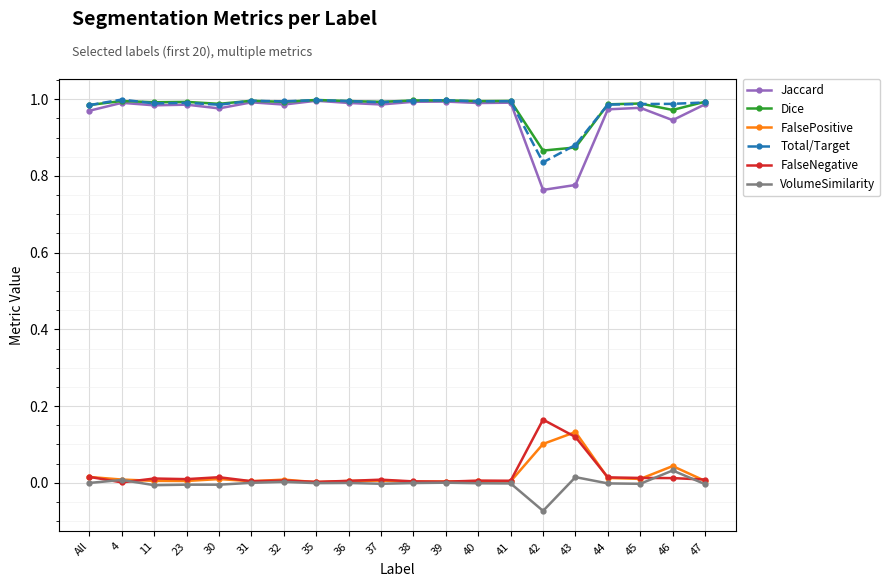

How many lines are shown in the chart?

6